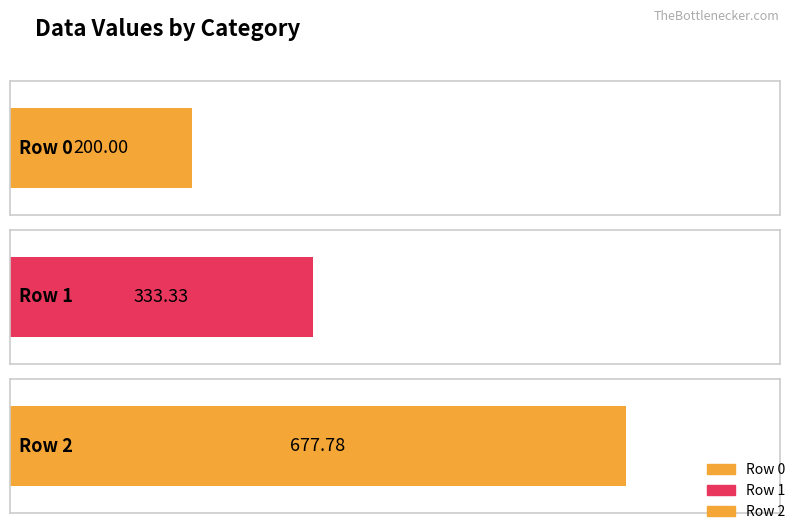

List the labels in order of value, smallest first.

0, 1, 2